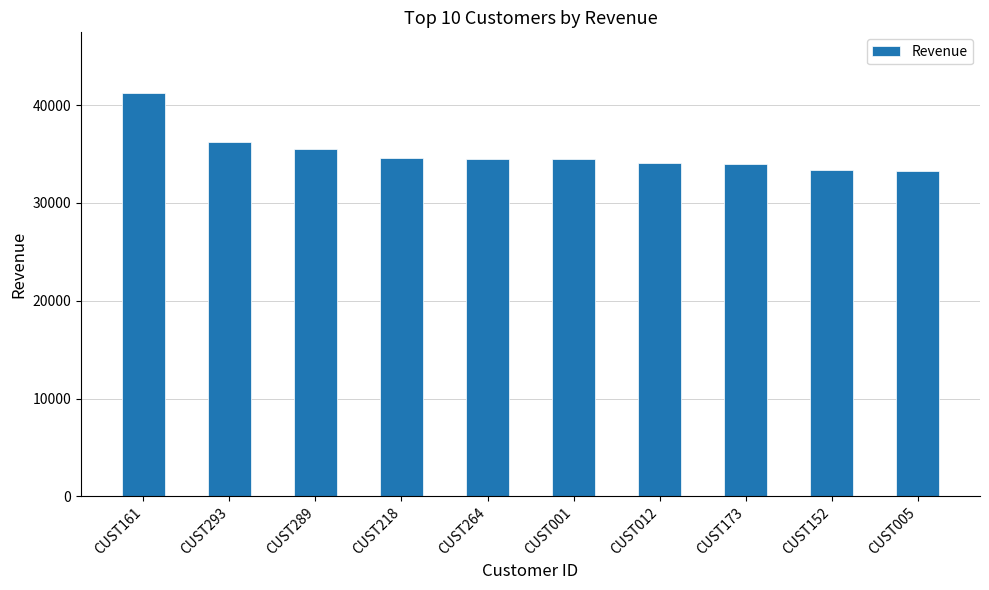

What is the change in value from CUST293 to CUST218?

-1646.9